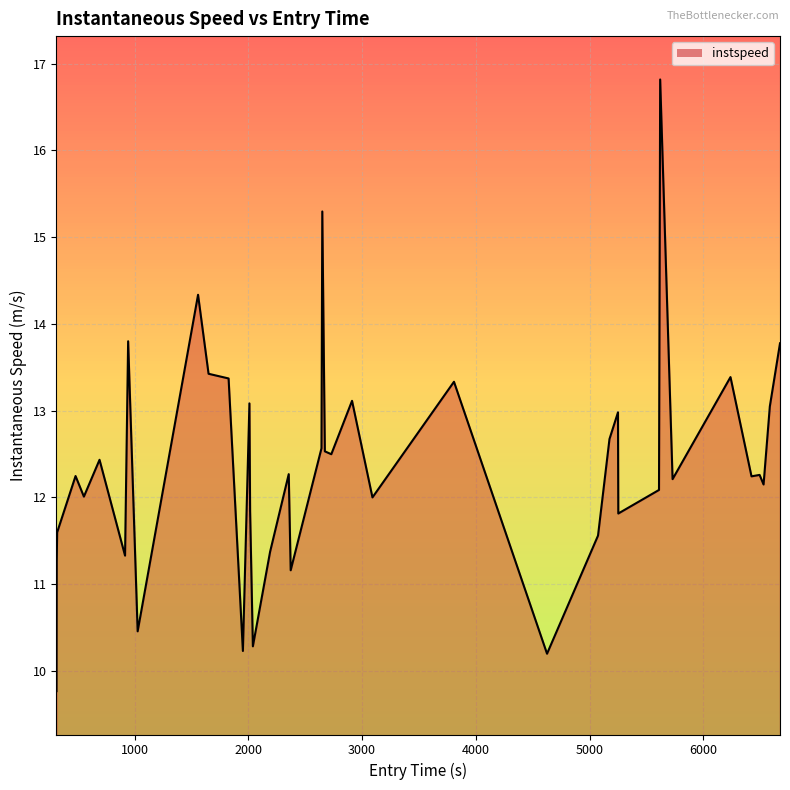

What is the greatest value displayed?

16.8